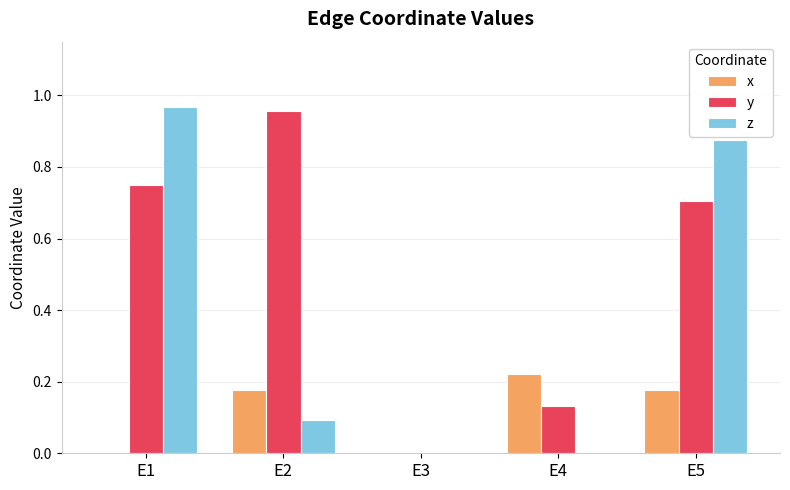

Which series has the largest total across all categories?

y